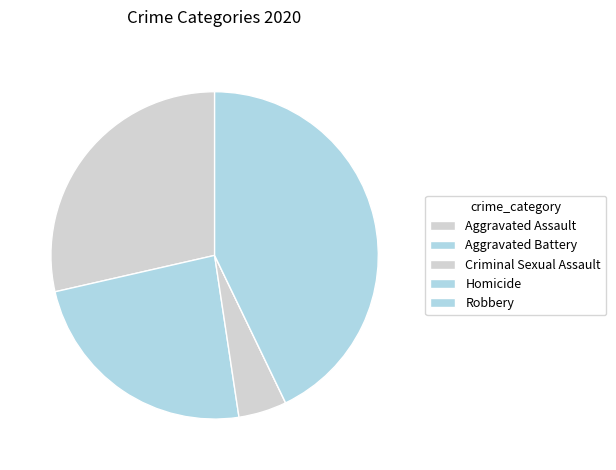

The Robbery slice represents 43% of the pie. True or false?

True